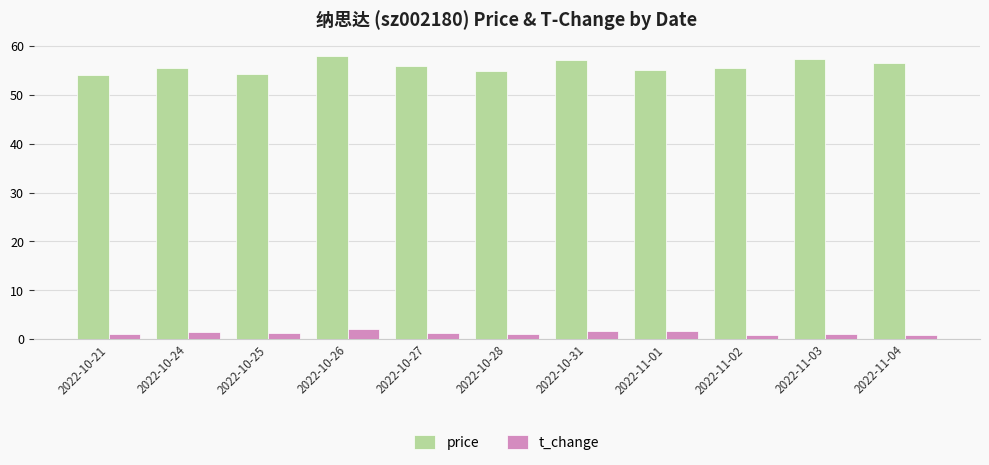

Which series has the widest spread of values?

price